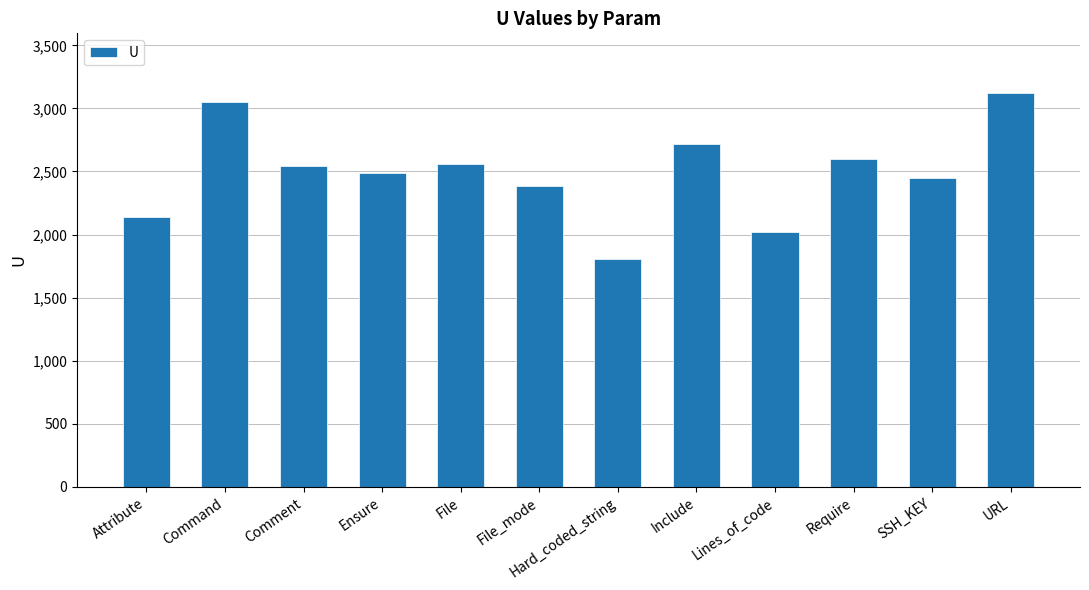

At which category does the chart reach its peak across all series?

URL